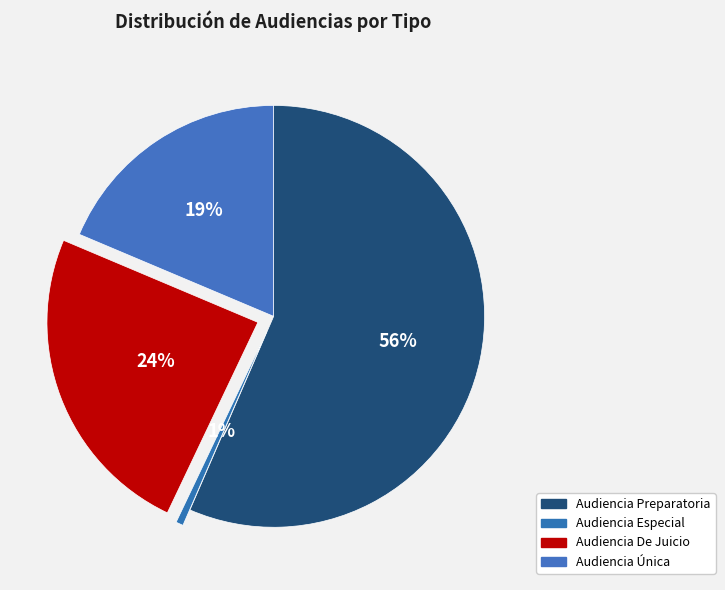

Rank the categories by value from highest to lowest.

Audiencia Preparatoria, Audiencia De Juicio, Audiencia Única, Audiencia Especial